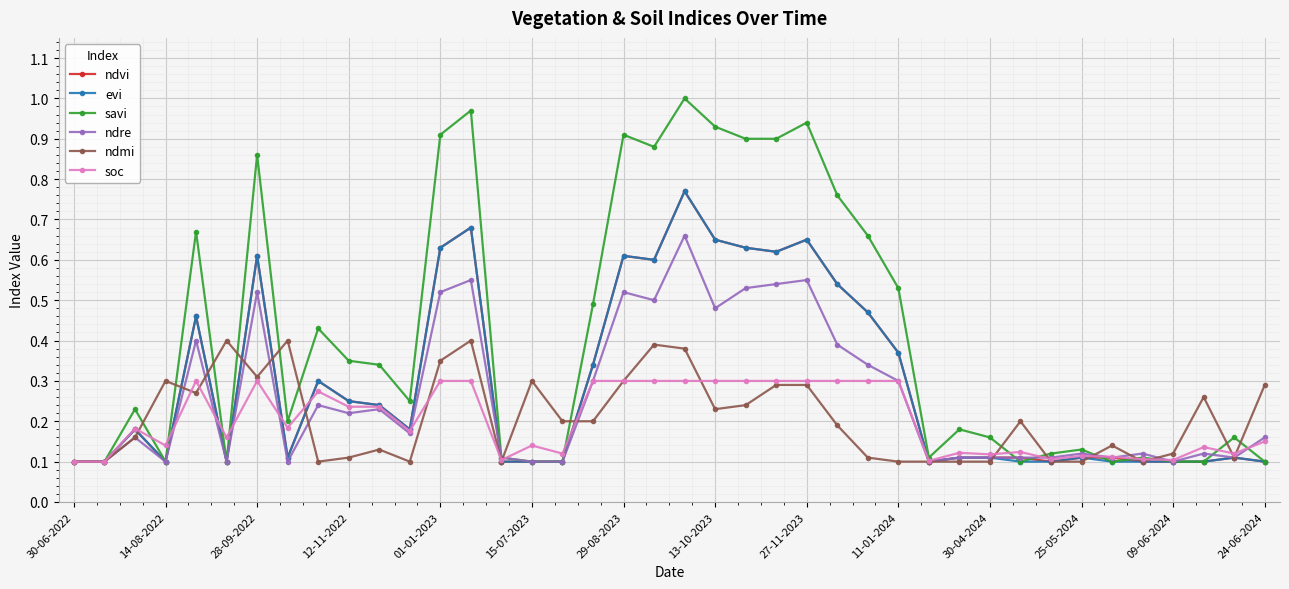

At how many categories does at least one series exceed 0?

40